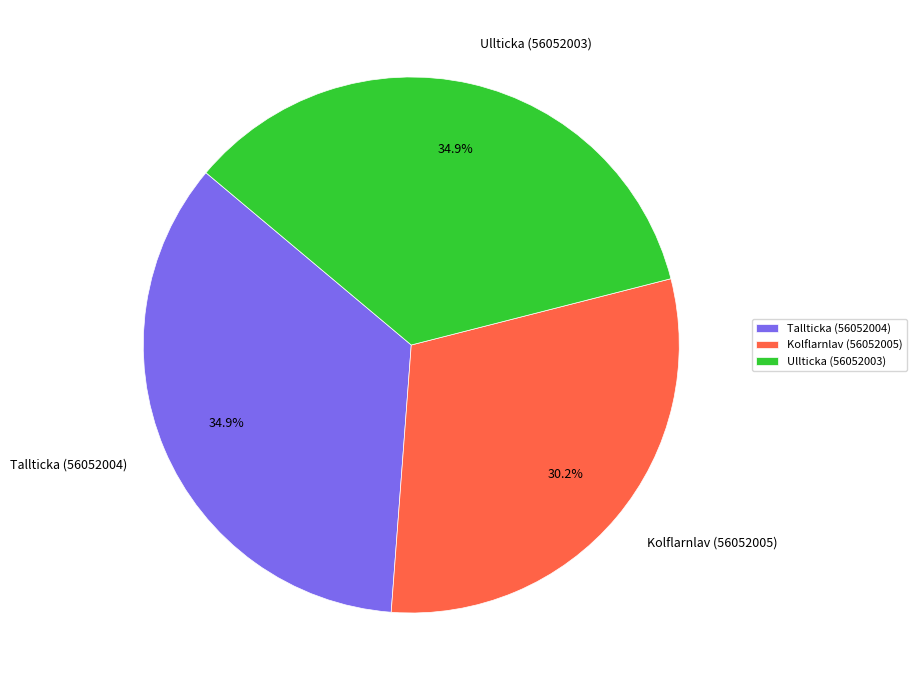

What is the smallest slice in the pie chart?

Kolflarnlav (56052005)